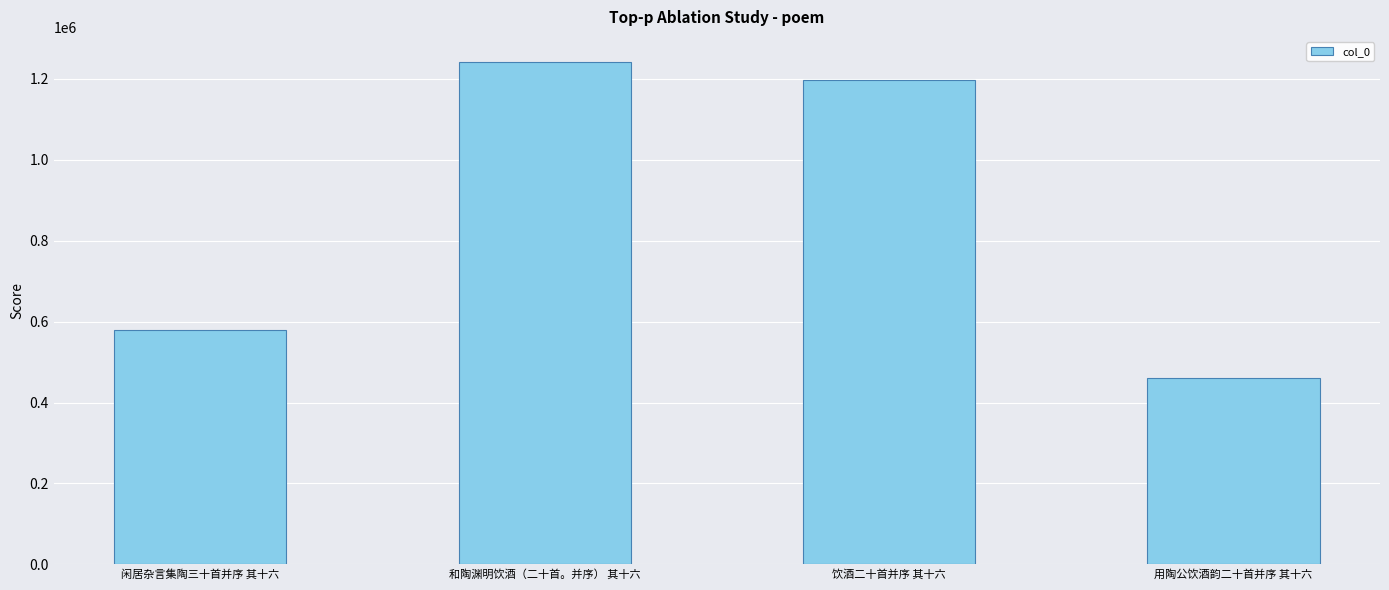

Rank the categories by value from lowest to highest.

用陶公饮酒韵二十首并序 其十六, 闲居杂言集陶三十首并序 其十六, 饮酒二十首并序 其十六, 和陶渊明饮酒（二十首。并序） 其十六